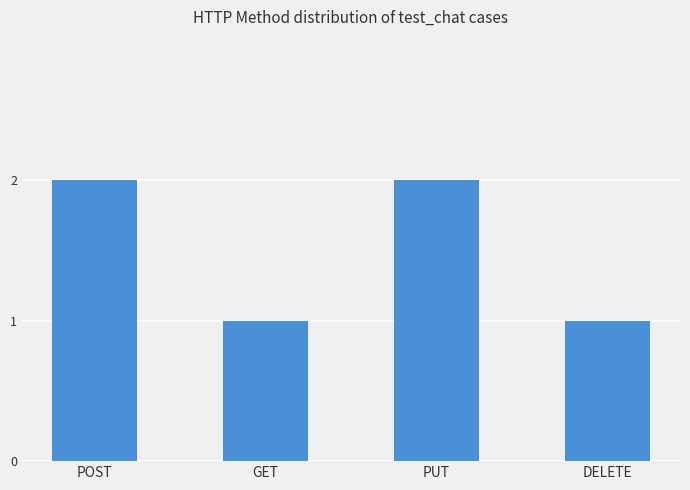

Which has a higher value, PUT or GET?

PUT